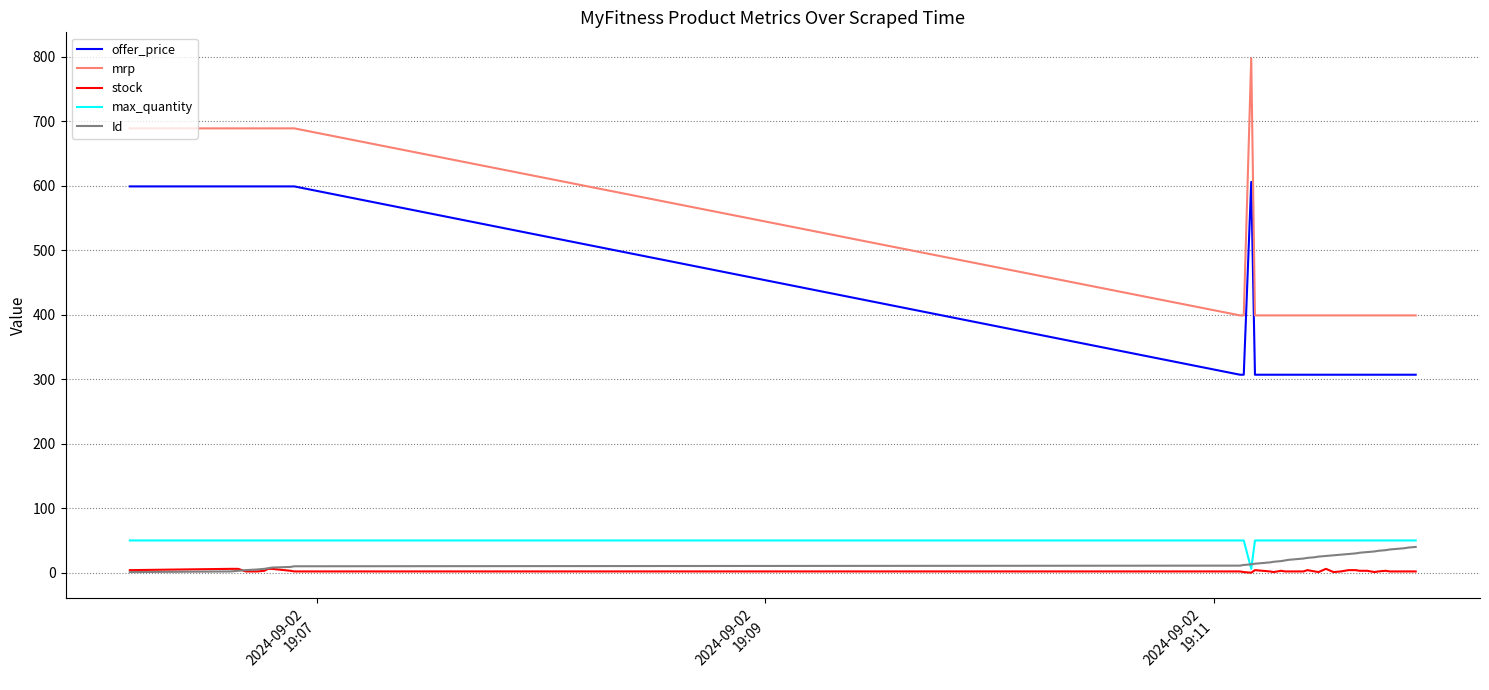

True or false: Id and offer_price intersect in this chart.

False